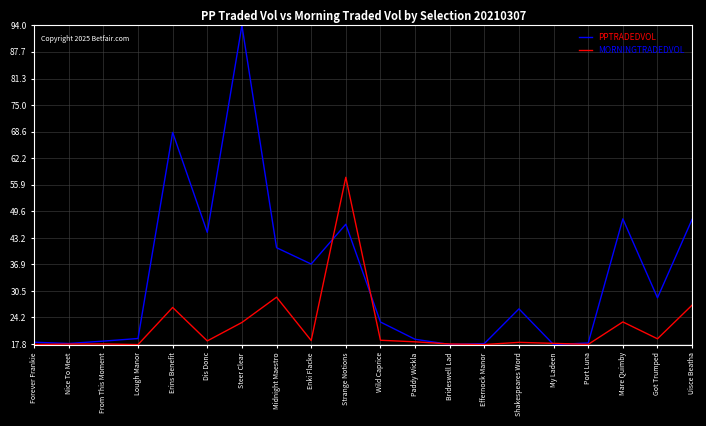

Does the chart display data point markers on the line(s)?

No